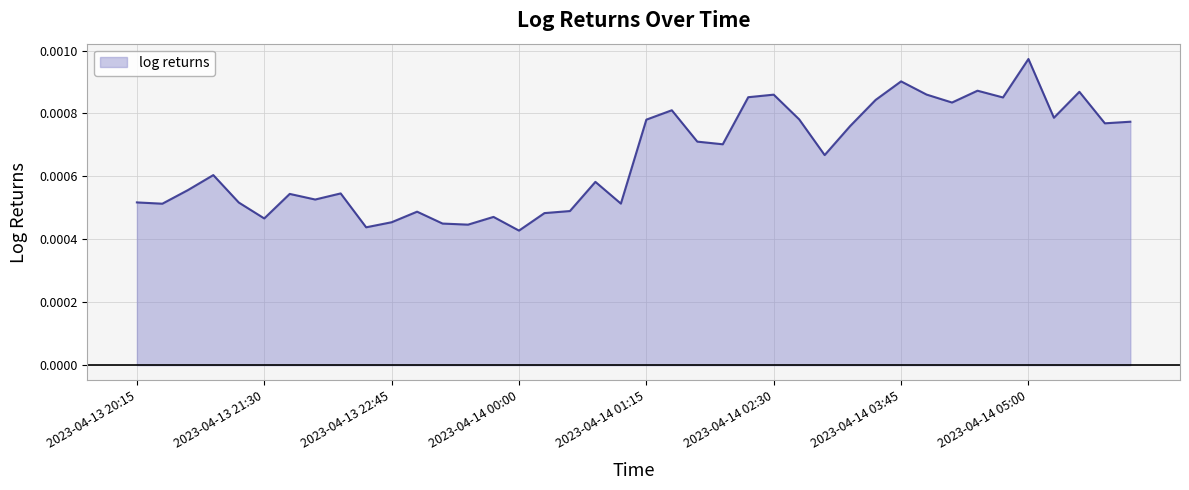

True or false: there are more than 1 points higher than both neighbors.

True